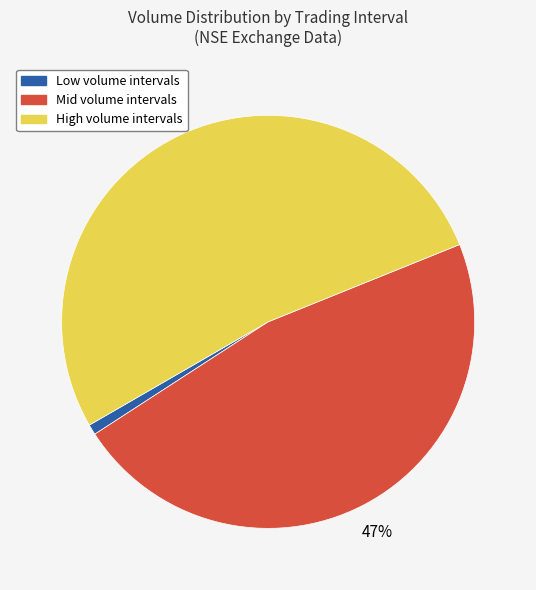

Which has a higher value, High volume intervals or Mid volume intervals?

High volume intervals